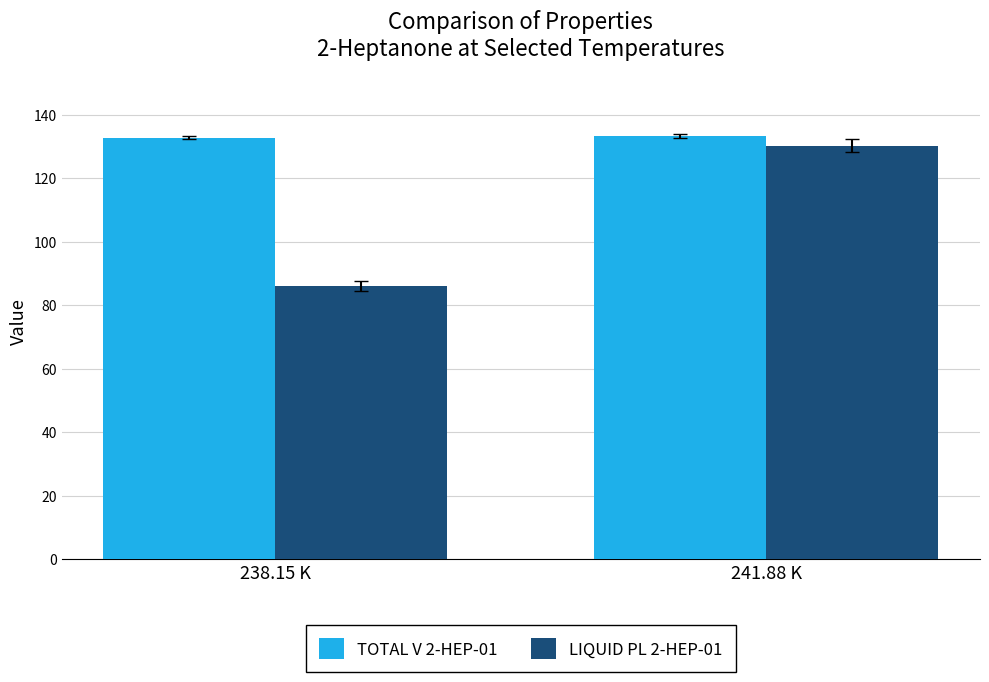

At which label does LIQUID PL 2-HEP-01 reach its peak?

241.88 K